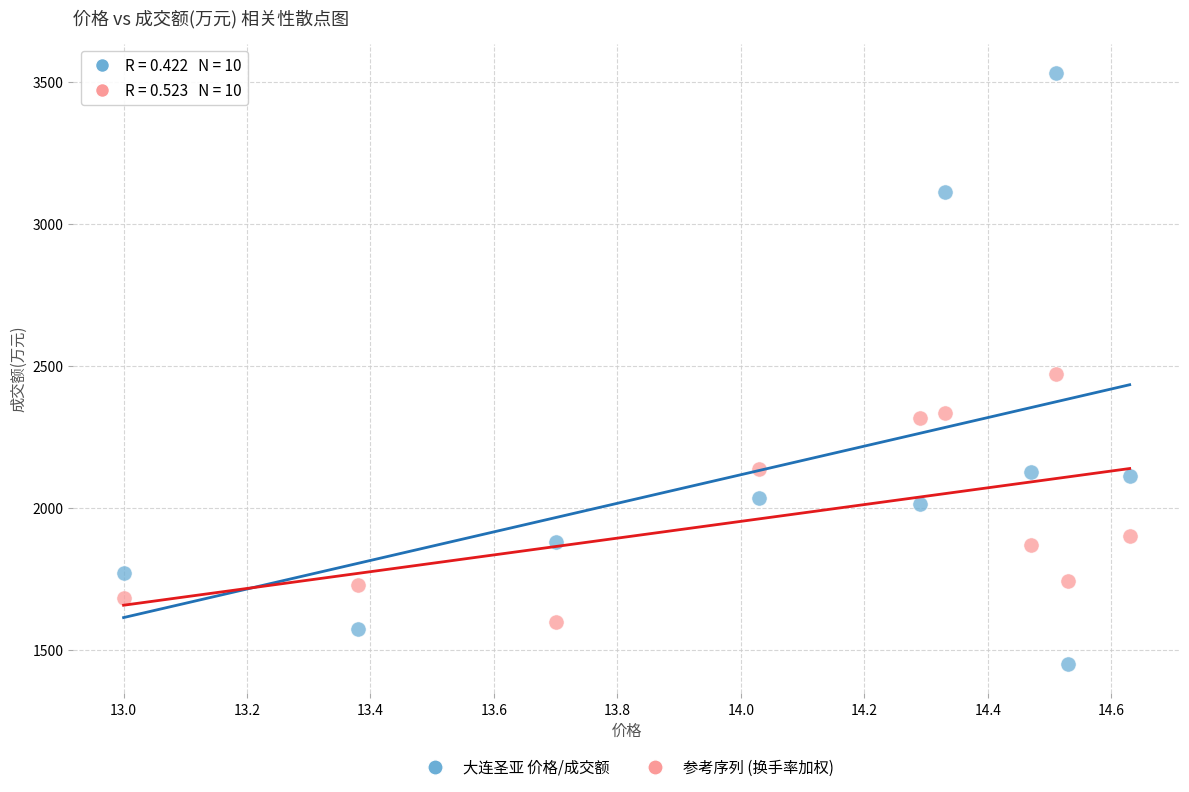

Across all data points, what is the range of Y values (max minus min)?

2080.0